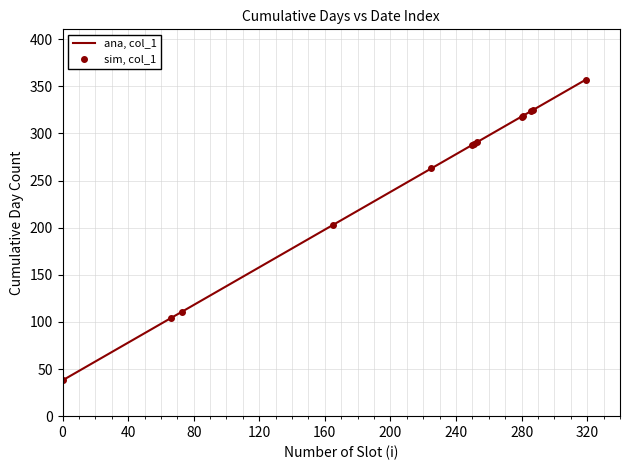

At how many categories does at least one series exceed 270?

8